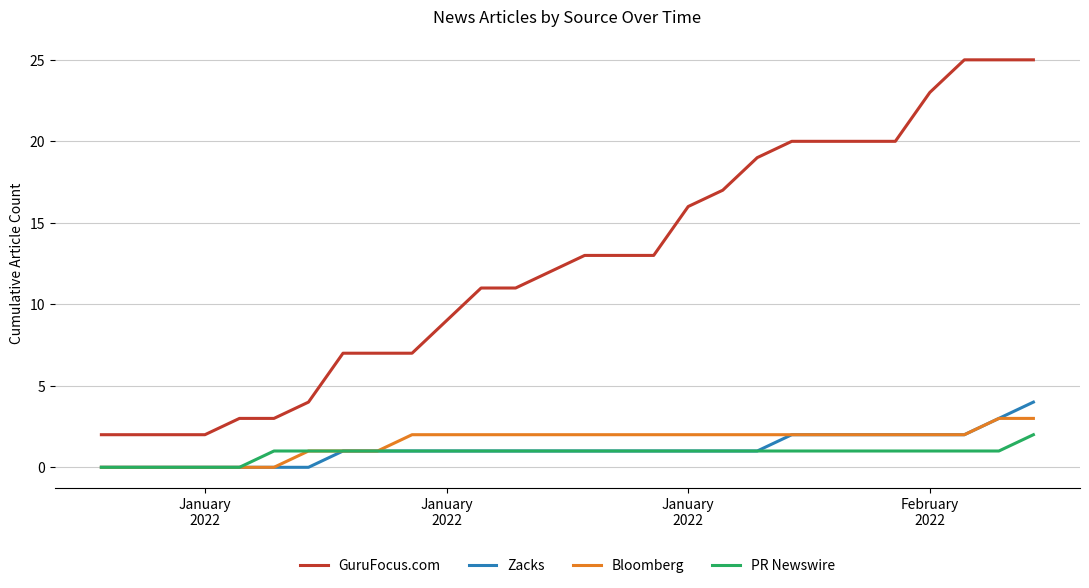

What is the difference between the maximum and minimum values in the PR Newswire series?

2